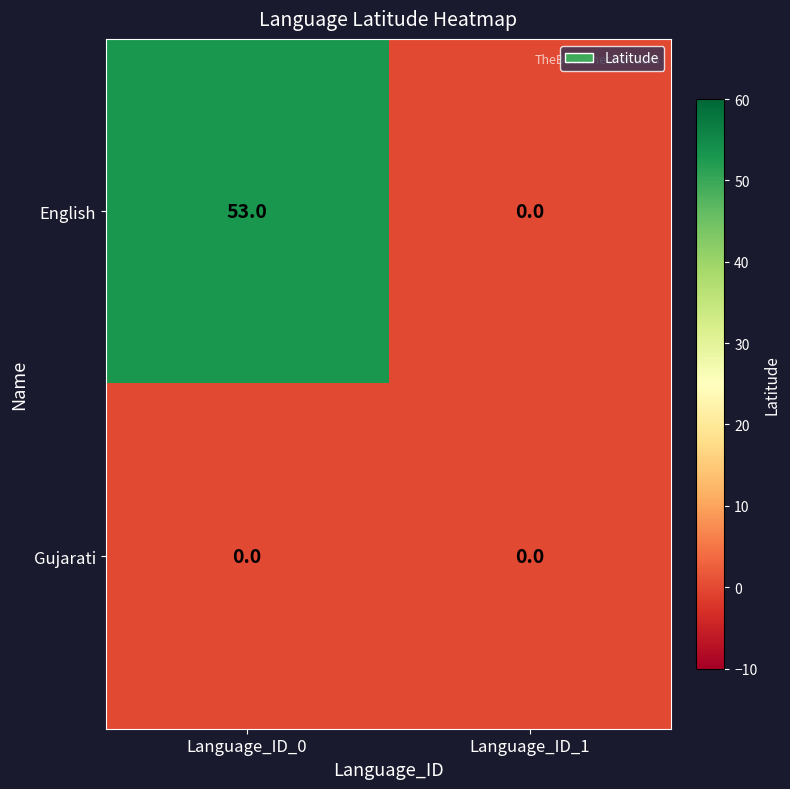

Is it true that English equals 86 at Language_ID_0?

False